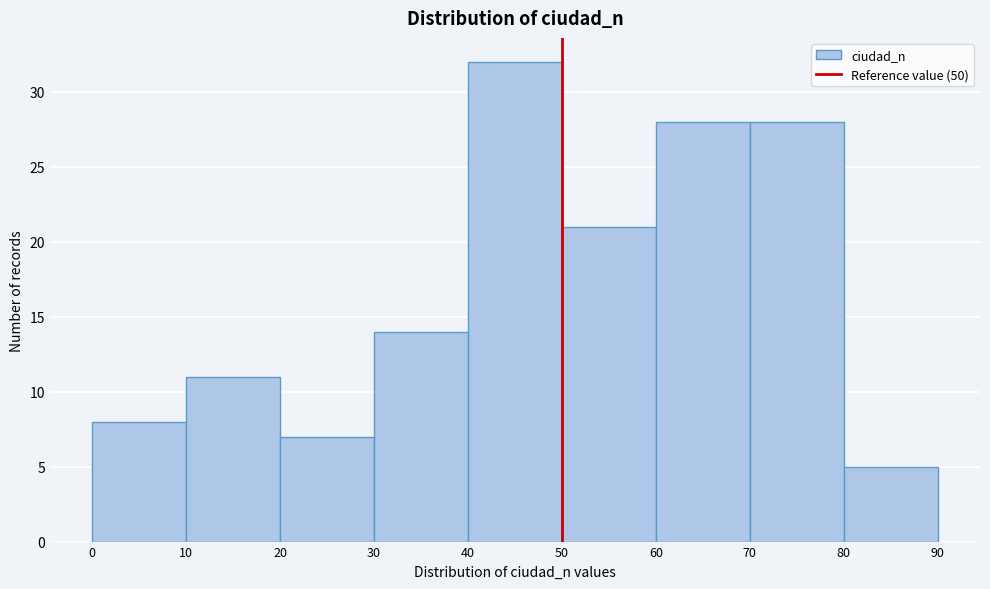

Reading left to right, list every bar in this chart as the range it spans on the x-axis followed by its height. The values are not printed on the chart, so give them approximately, as read against the axis.

0 to 10: 8
10 to 20: 11
20 to 30: 7
30 to 40: 14
40 to 50: 32
50 to 60: 21
60 to 70: 28
70 to 80: 28
80 to 90: 5